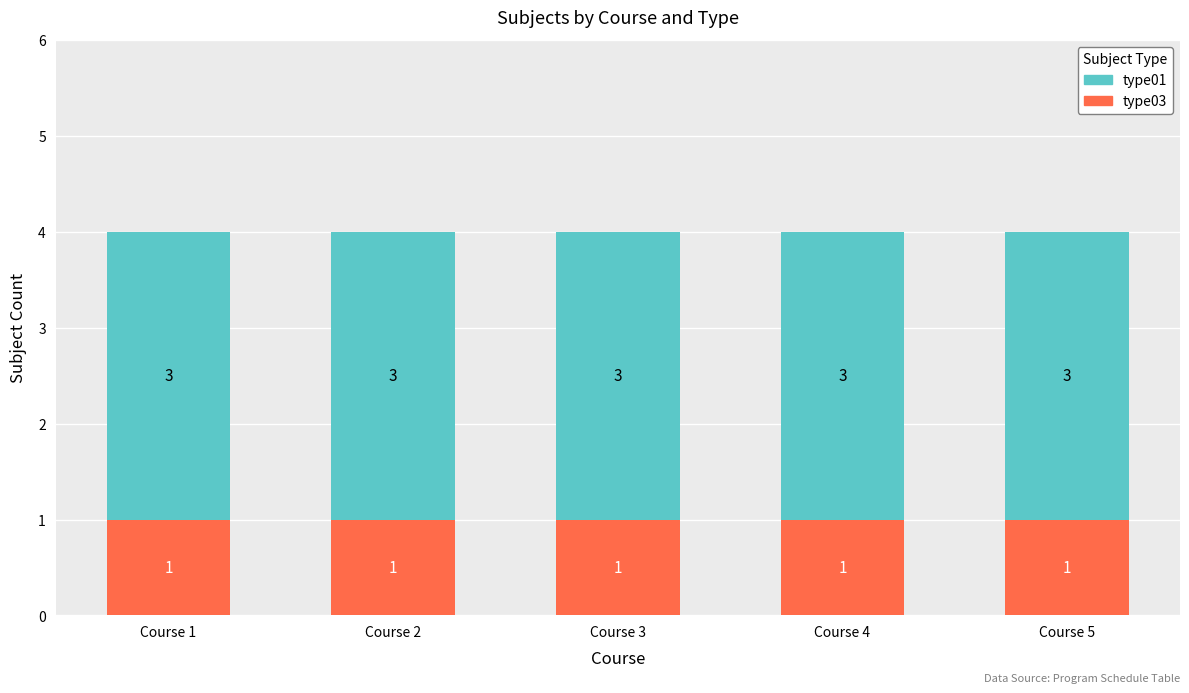

What is the total value across all series at Course 2?

4